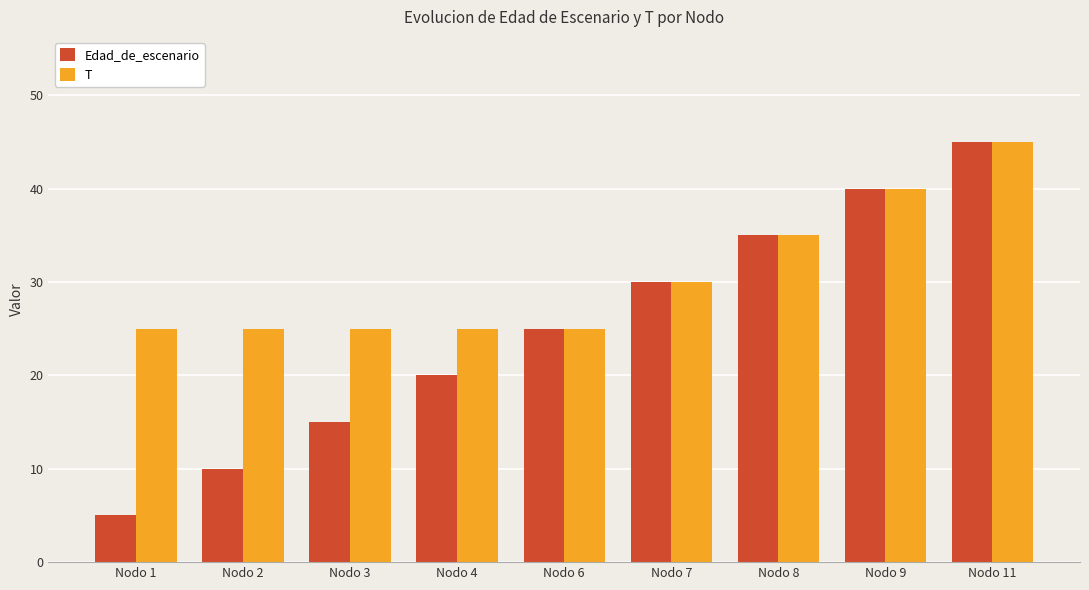

At which category is the sum across all series the highest?

Nodo 11